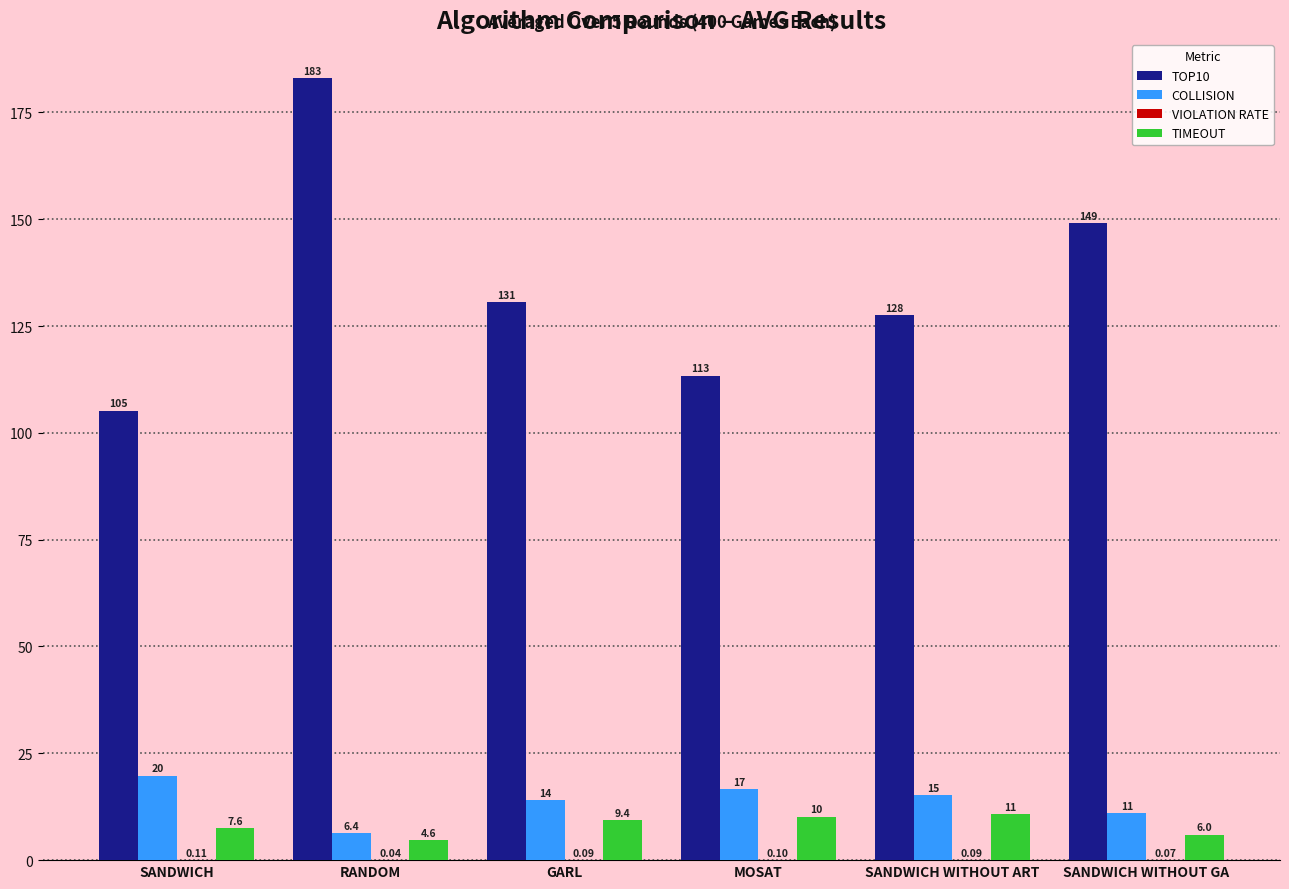

Is it true that TOP10 equals 130.6 at GARL?

True